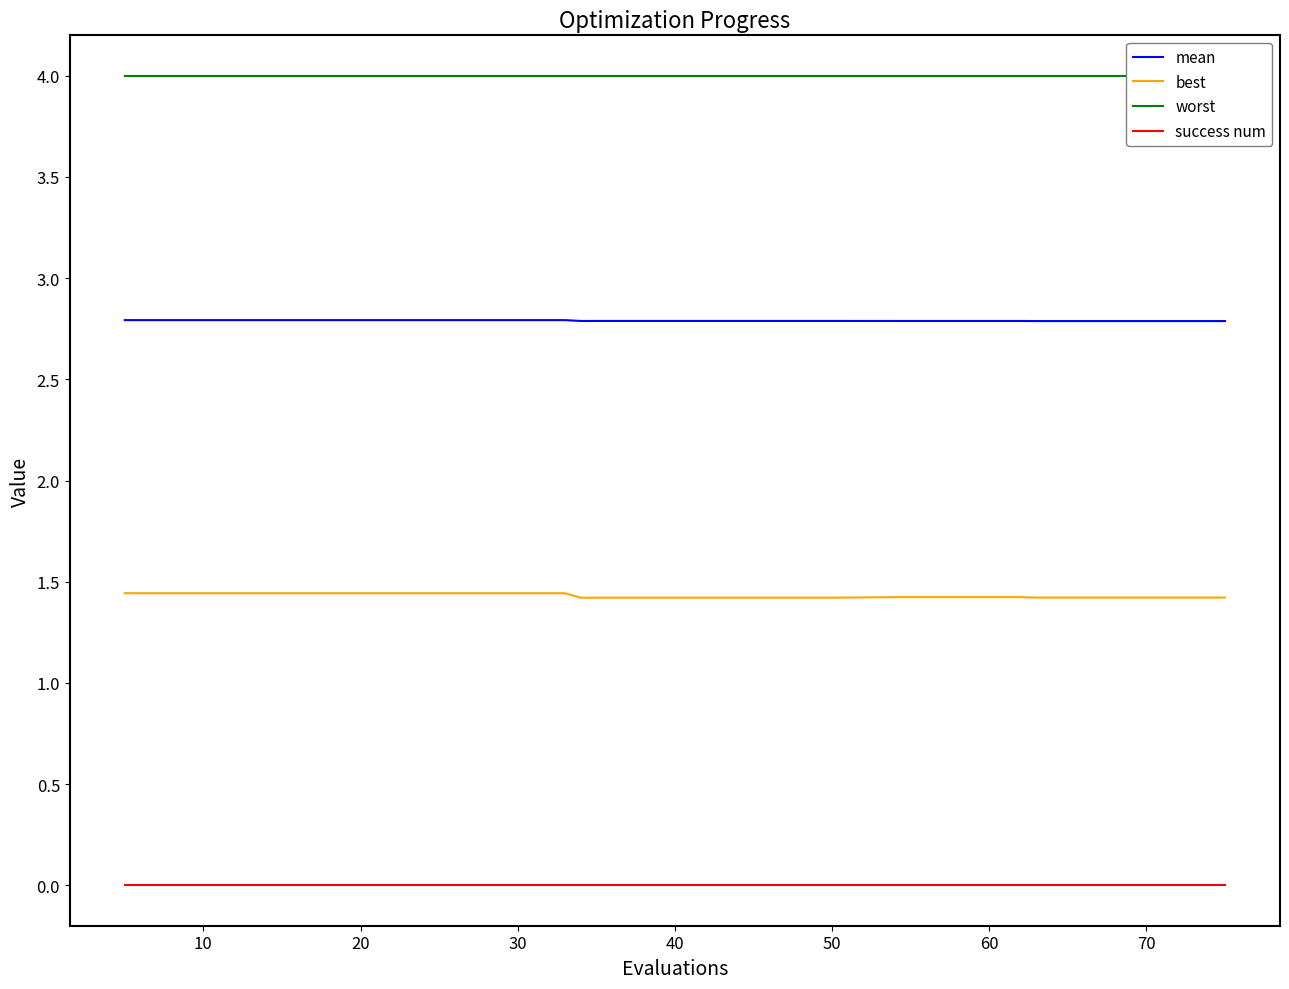

What is the average value of the best series?

1.4